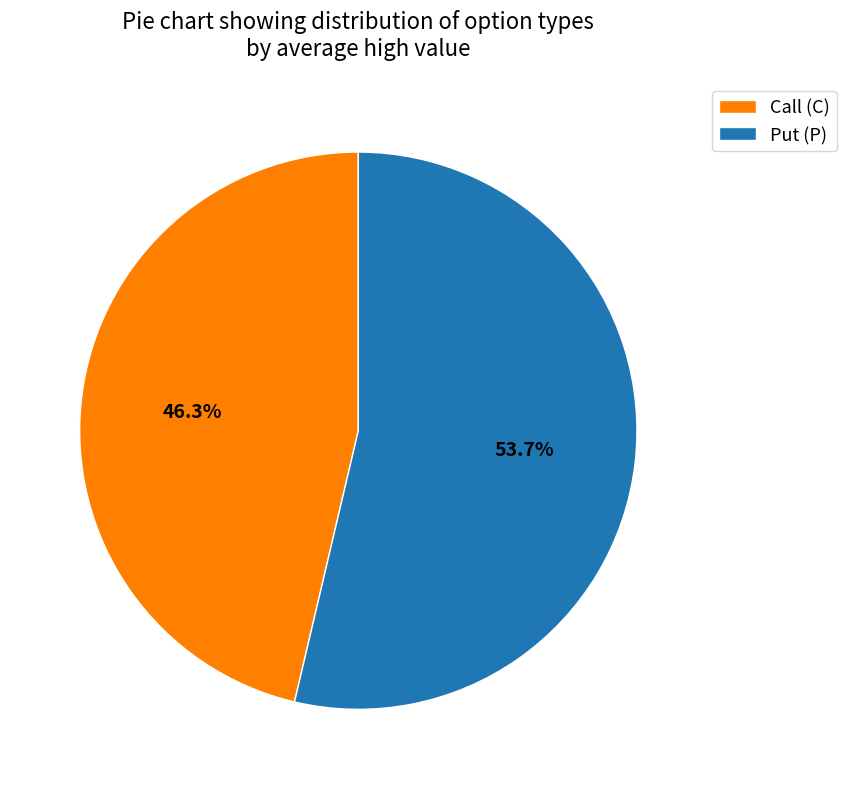

Which slice is the largest?

Put (P)